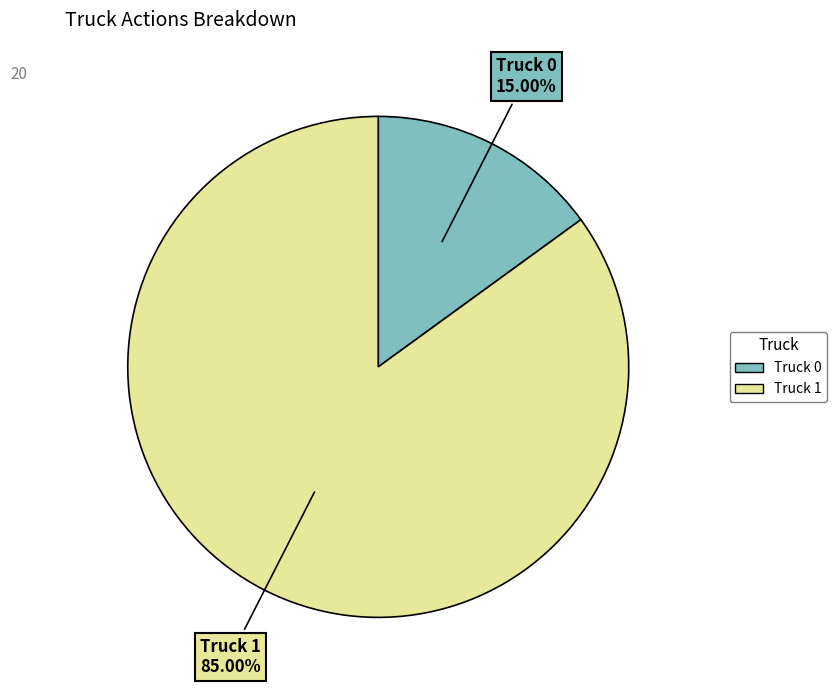

Is the sum of Truck 1 and Truck 0 greater than half?

Yes